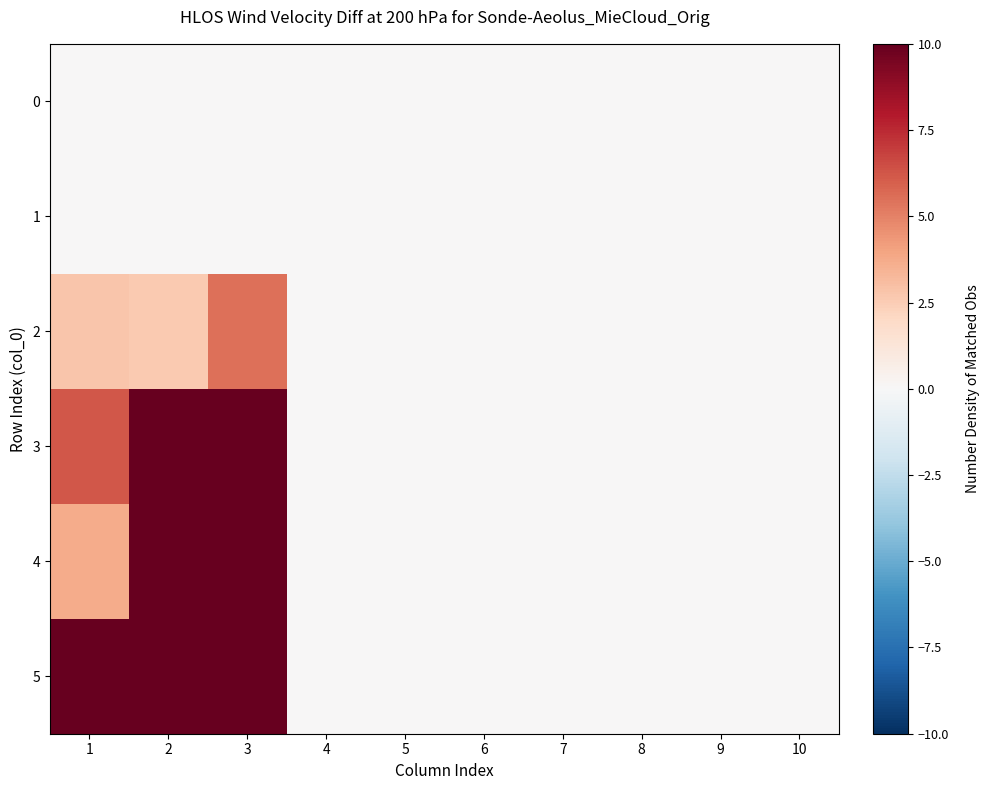

What is the greatest value displayed?

32.8